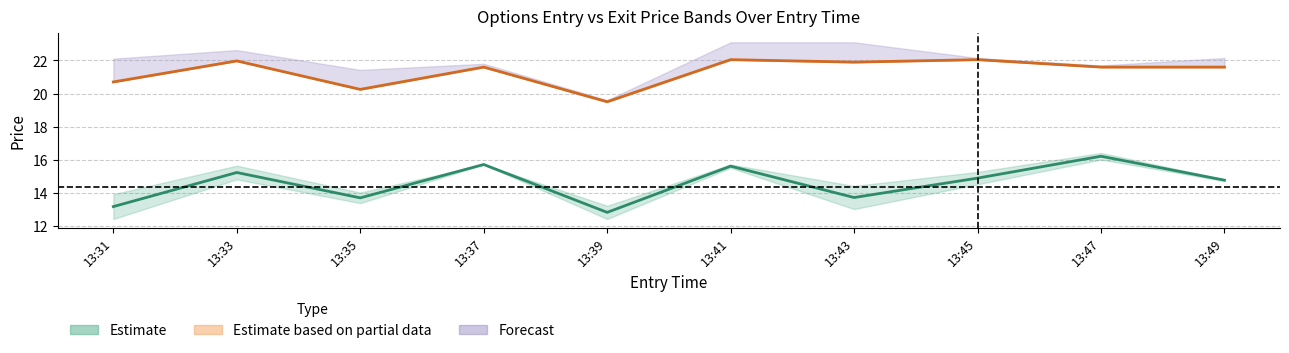

At how many categories does at least one series exceed 12?

10